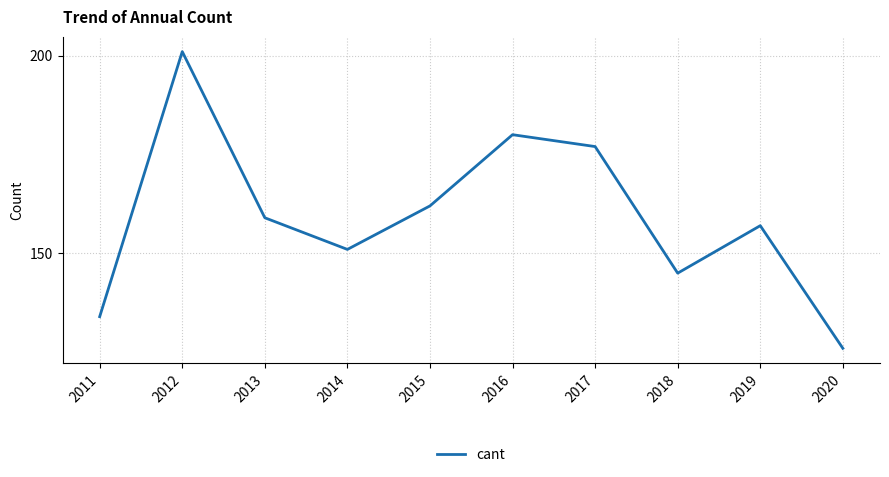

What is the sum of the values at 2017 and 2013?

336